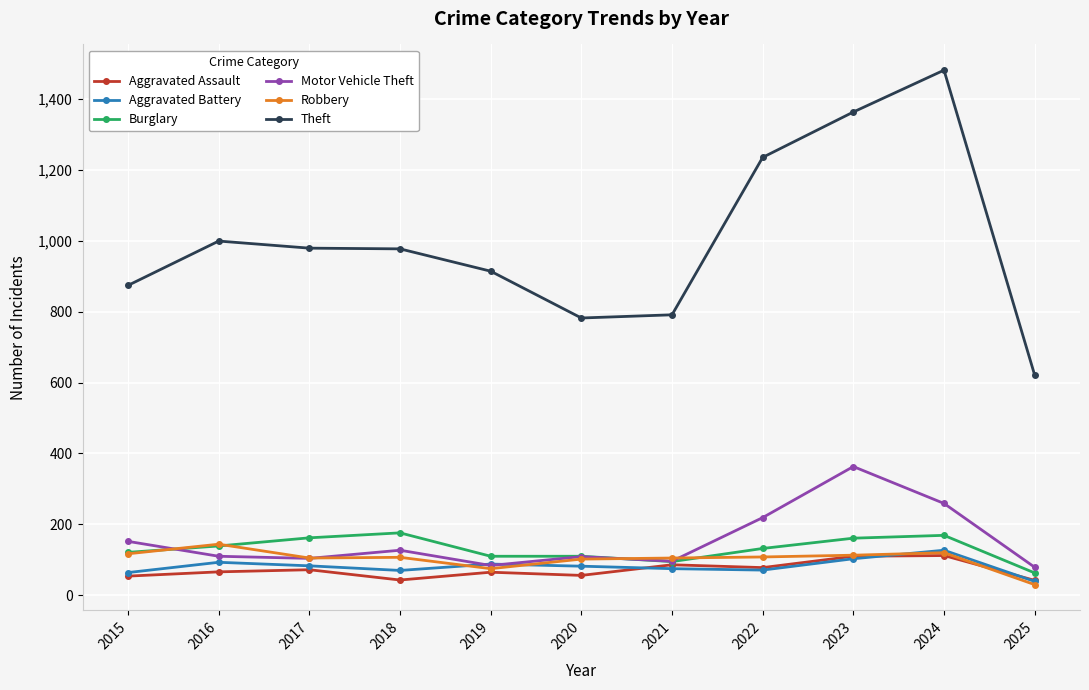

How many categories are shown in the chart?

11